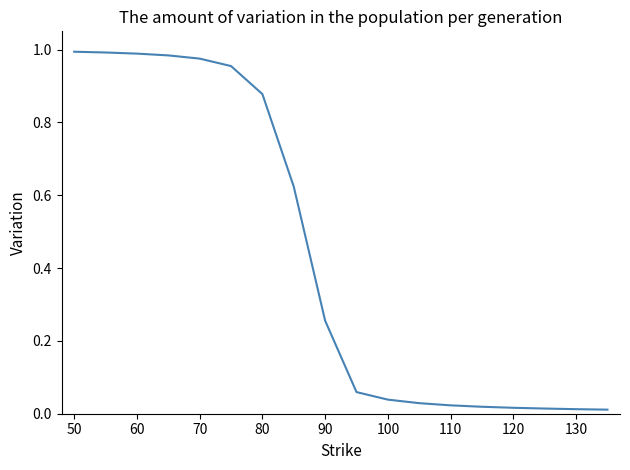

Does the chart display data point markers on the line(s)?

No